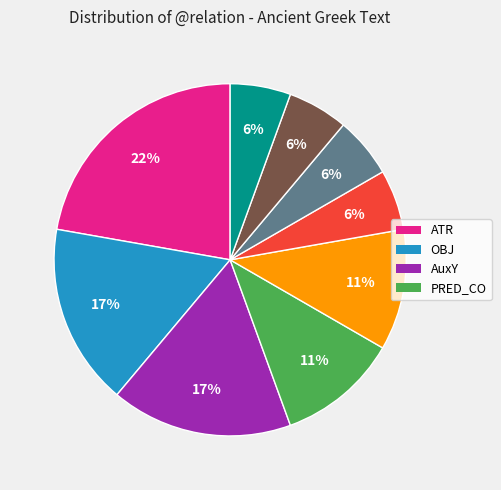

Does any single category account for the majority?

No